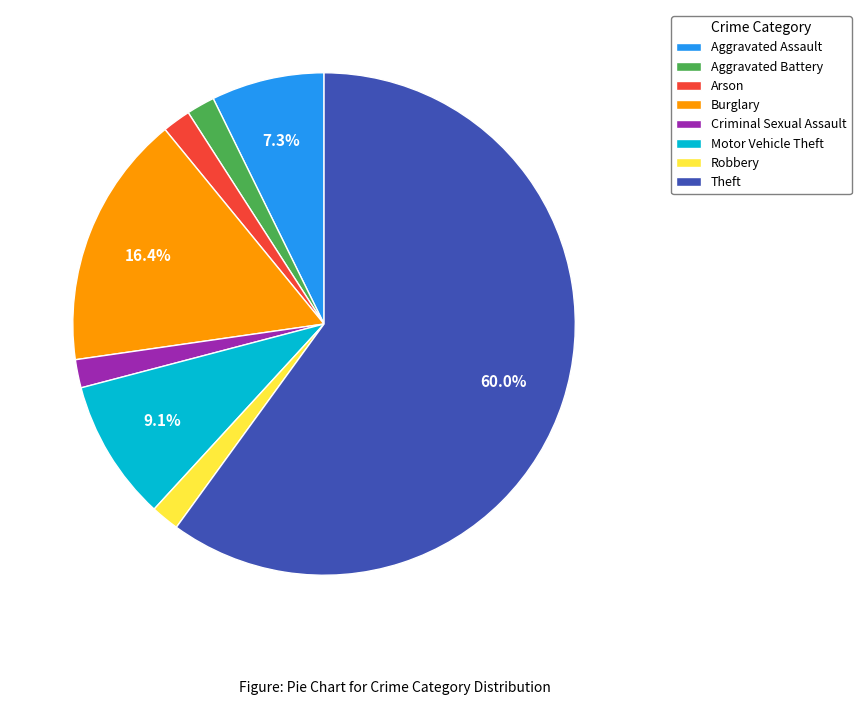

What percentage is the Robbery slice, to the nearest percent?

2%